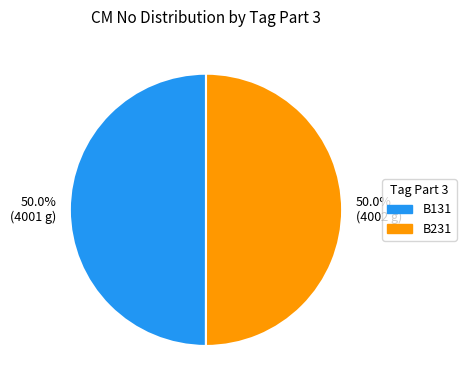

Combined, what portion of the pie is 50.0% (4001 g) and 50.0% (4002 g)?

100.0%